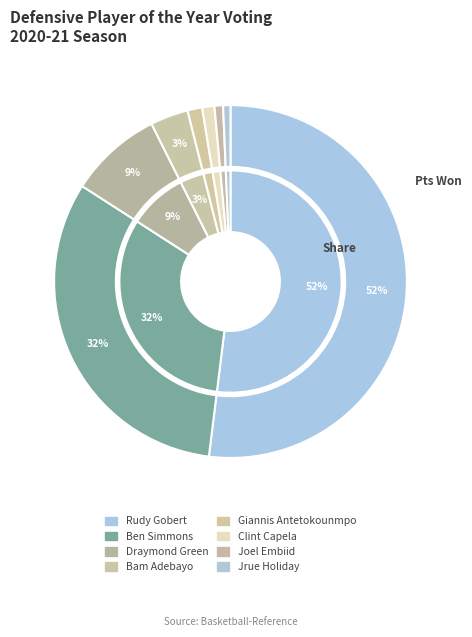

Rank the series by their maximum value, from highest to lowest.

pts_won, share